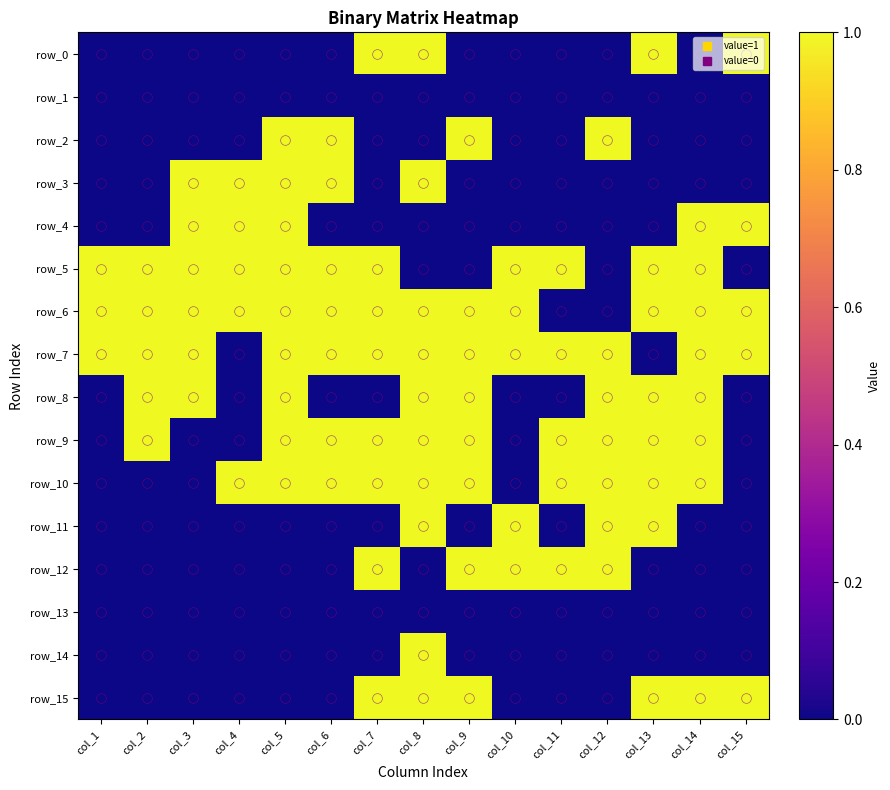

The value of row_5 at col_14 is 1. True or false?

True